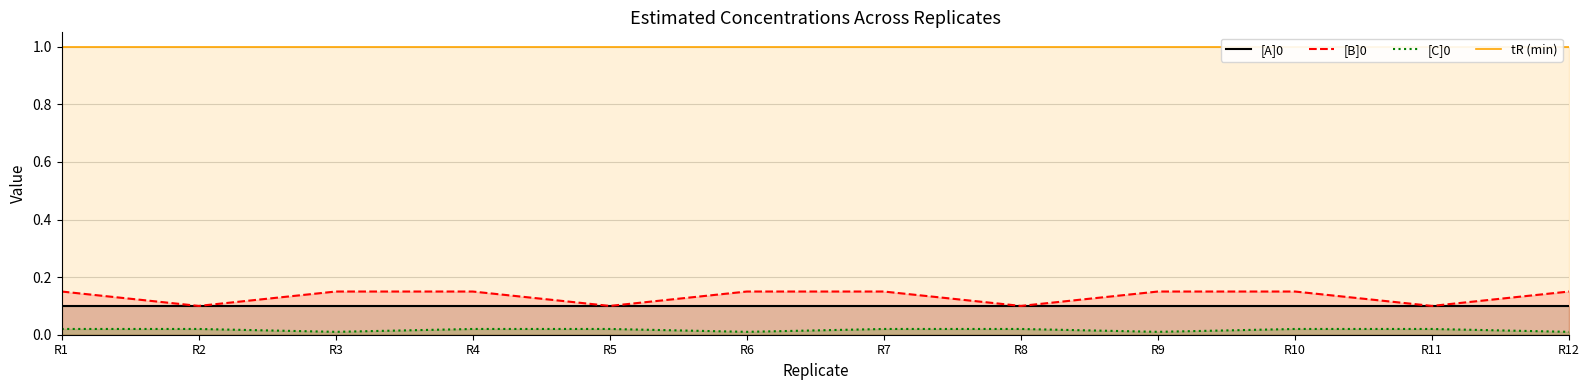

At R6, list the series in order from smallest to largest.

[C]0, [A]0, [B]0, tR (min)